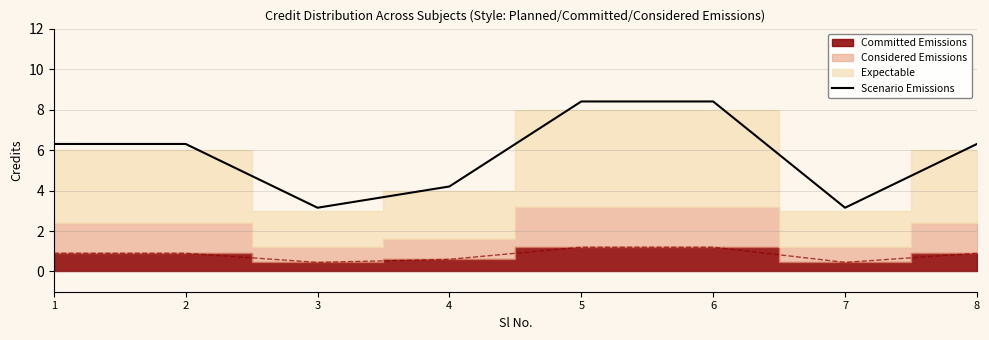

Which label corresponds to the smallest value in the chart?

3